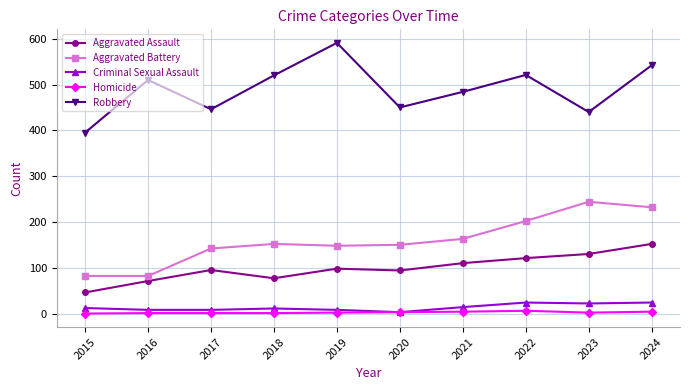

Between 2016 and 2019, which series saw the biggest shift?

Robbery